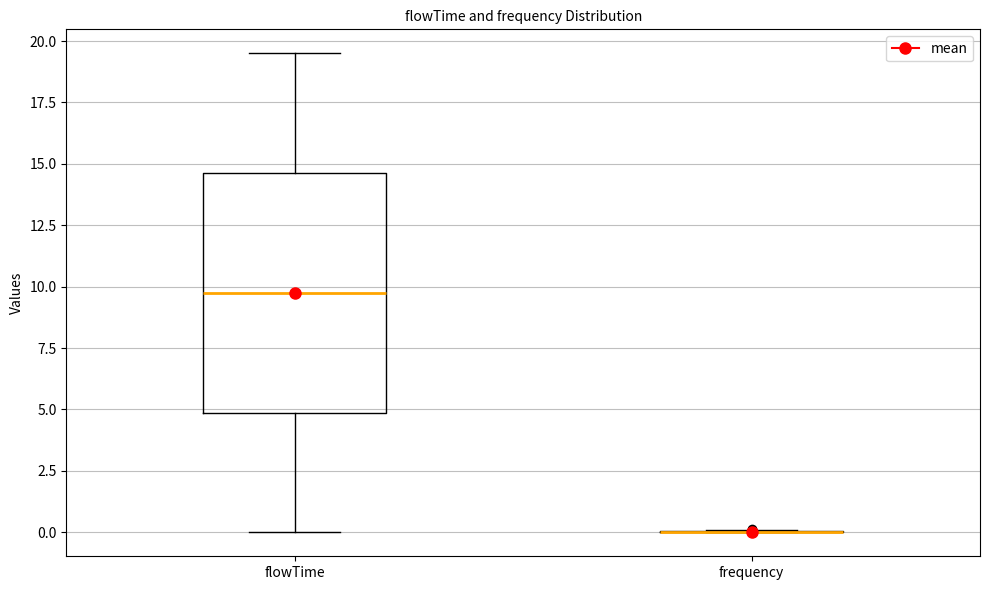

Which box is the tallest, from its lower edge to its upper edge?

flowTime